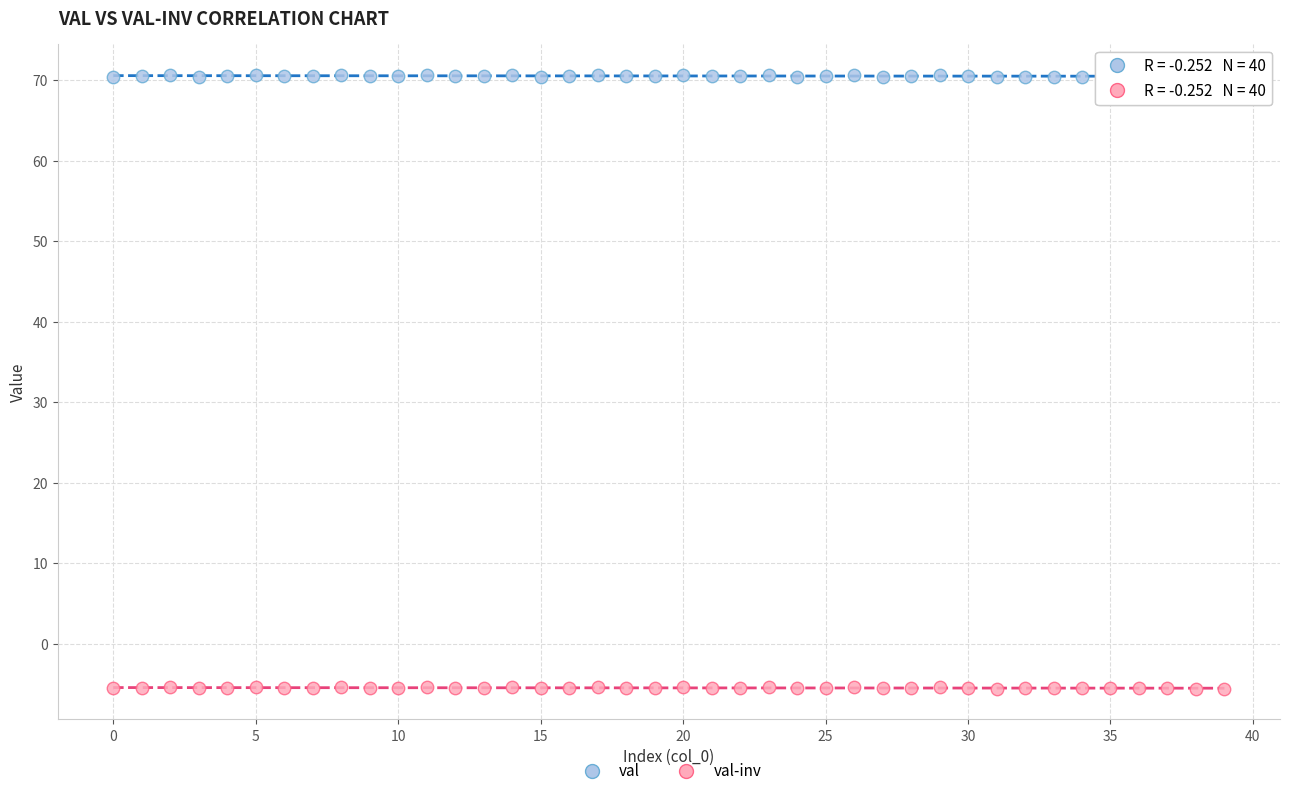

Across all data points, what is the range of Y values (max minus min)?

76.3